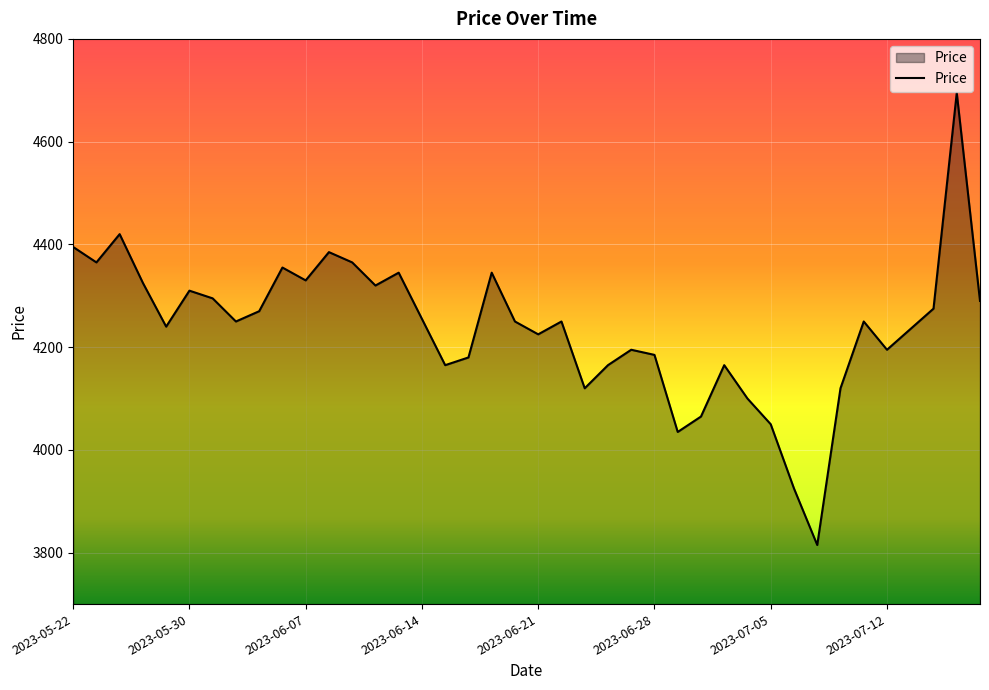

What is the difference between the maximum and minimum values?

880